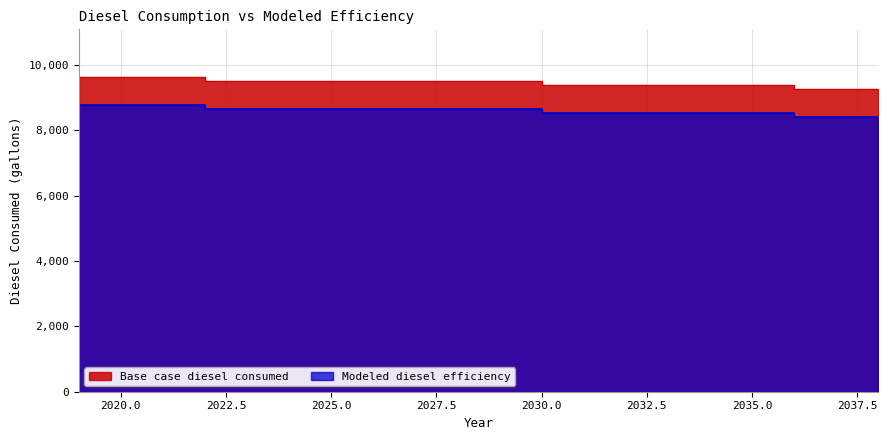

True or false: Modeled diesel efficiency and Base case diesel consumed intersect in this chart.

False